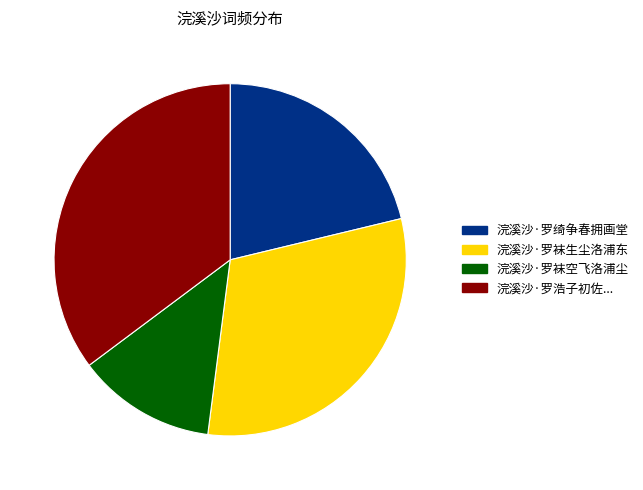

True or false: 浣溪沙·罗袜生尘洛浦东 accounts for 31% of the total.

True